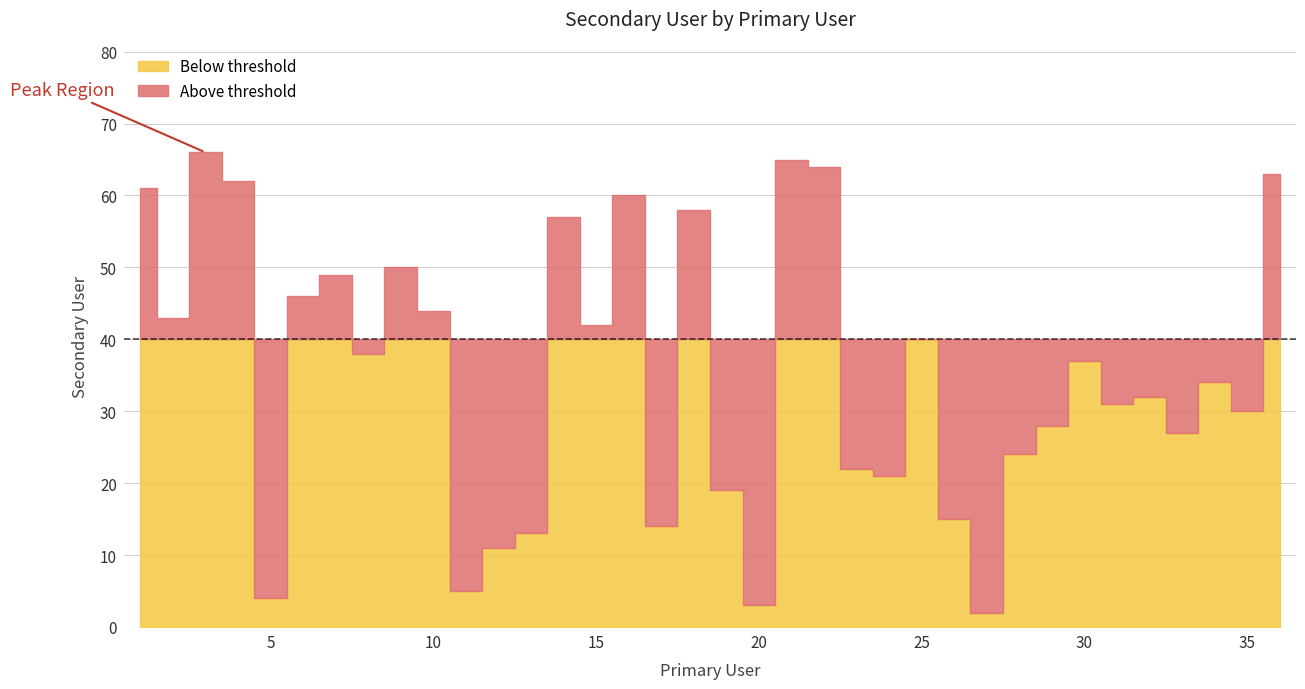

List the labels in order of value, smallest first.

27, 20, 5, 11, 12, 13, 17, 26, 19, 24, 23, 28, 33, 29, 35, 31, 32, 34, 30, 8, 25, 15, 2, 10, 6, 7, 9, 14, 18, 16, 1, 4, 36, 22, 21, 3